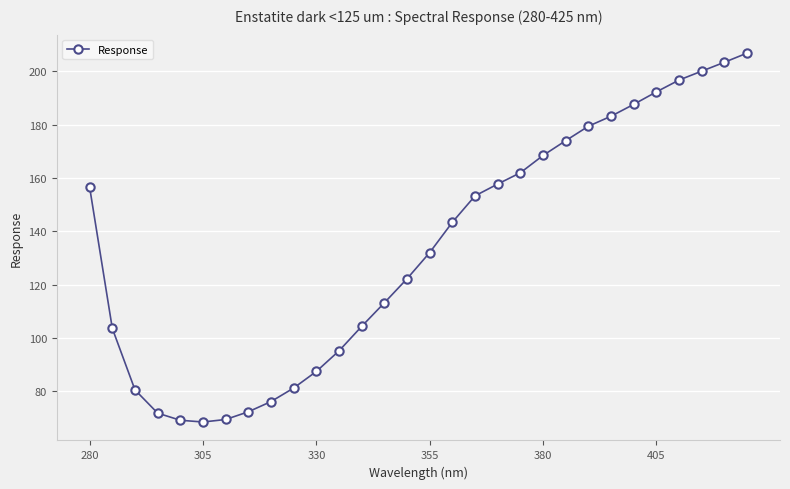

What is the value of the 22nd point from the left?

174.0